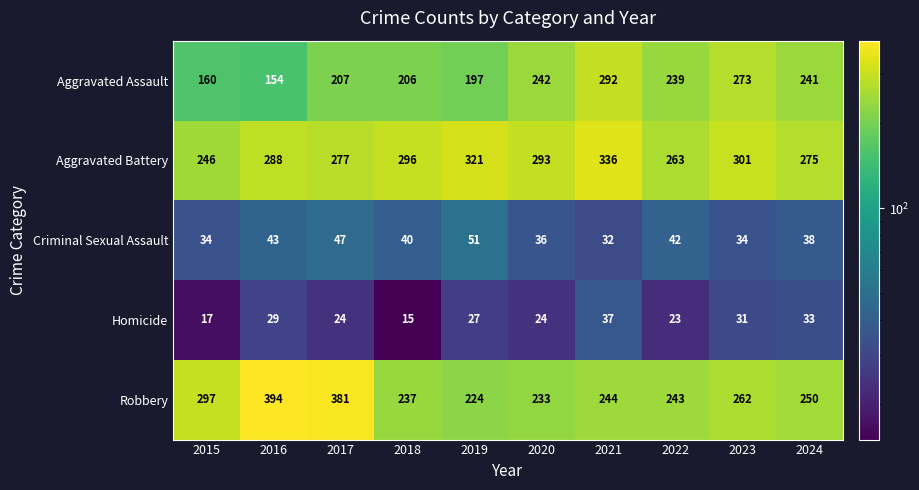

What is the average value of the Criminal Sexual Assault series?

40